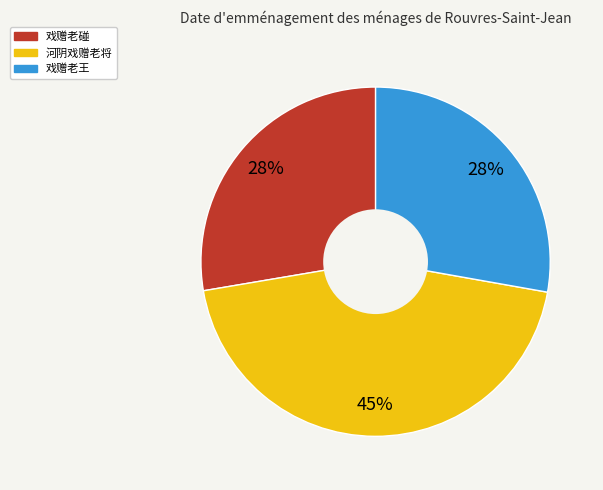

To the nearest percent, what is the difference between the 戏赠老王 and 河阴戏赠老将 slice percentages?

17%